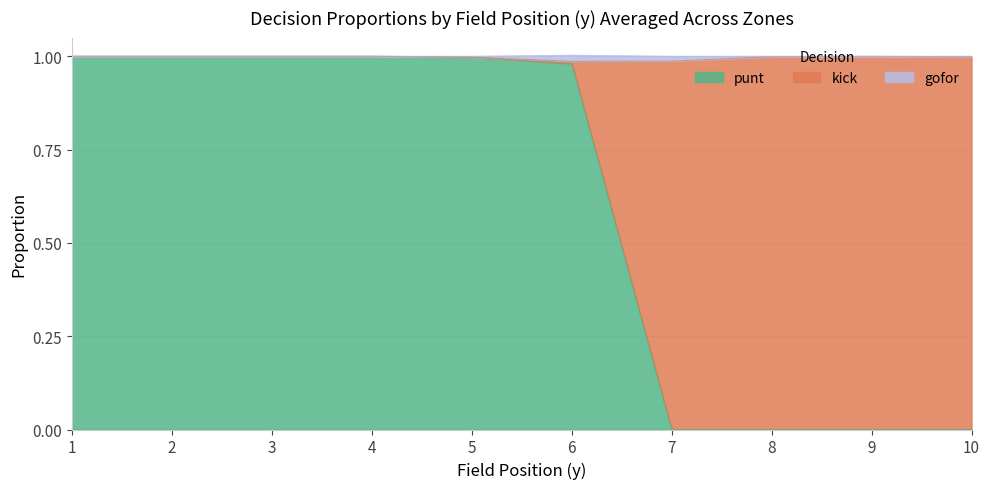

The value of punt at 2 is 0.3. True or false?

False